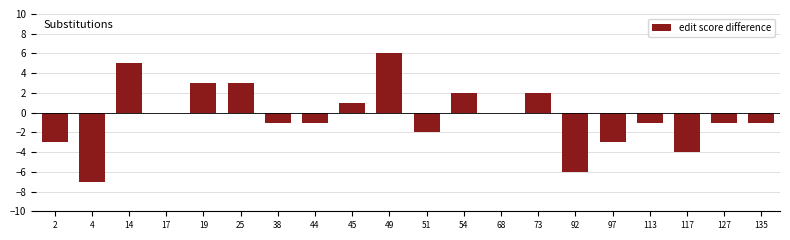

Does the chart contain stacked bars?

No